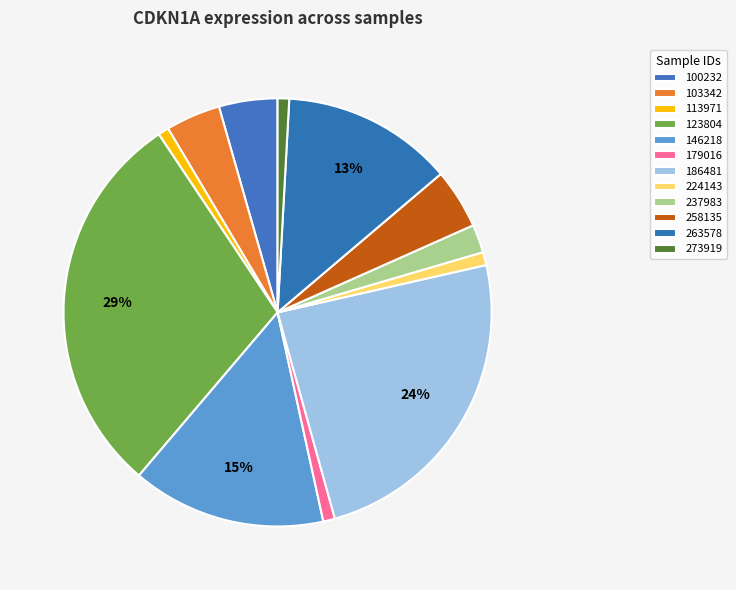

Count the number of slices in the pie.

12